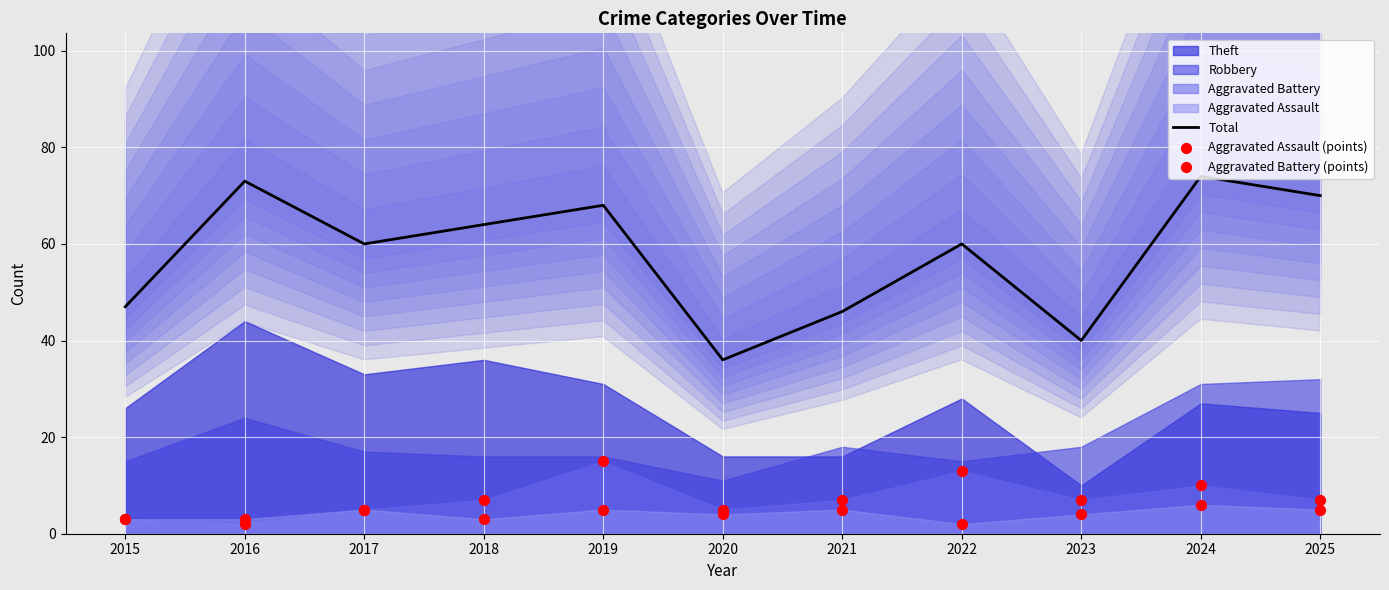

Which series reaches the minimum Y coordinate?

Aggravated Assault (points)